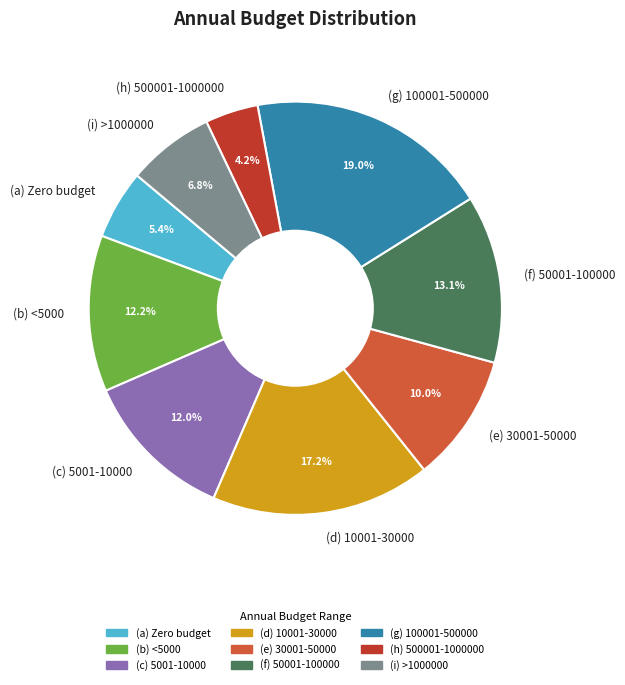

Is there a majority slice in this chart?

No